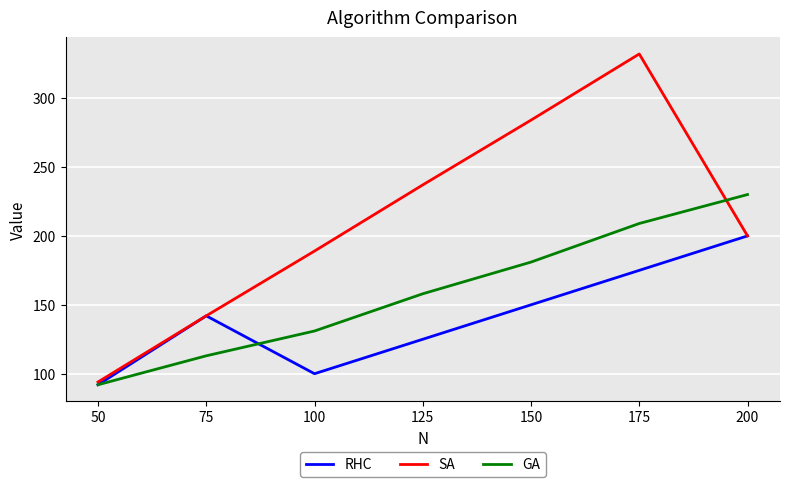

Which series has the largest total across all categories?

SA